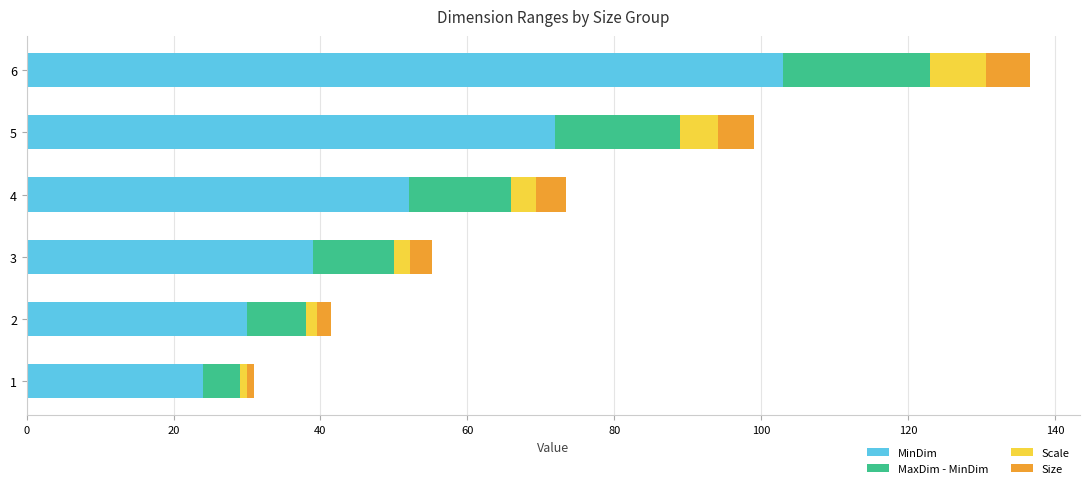

The value of MinDim at 3 is 18.2. True or false?

False